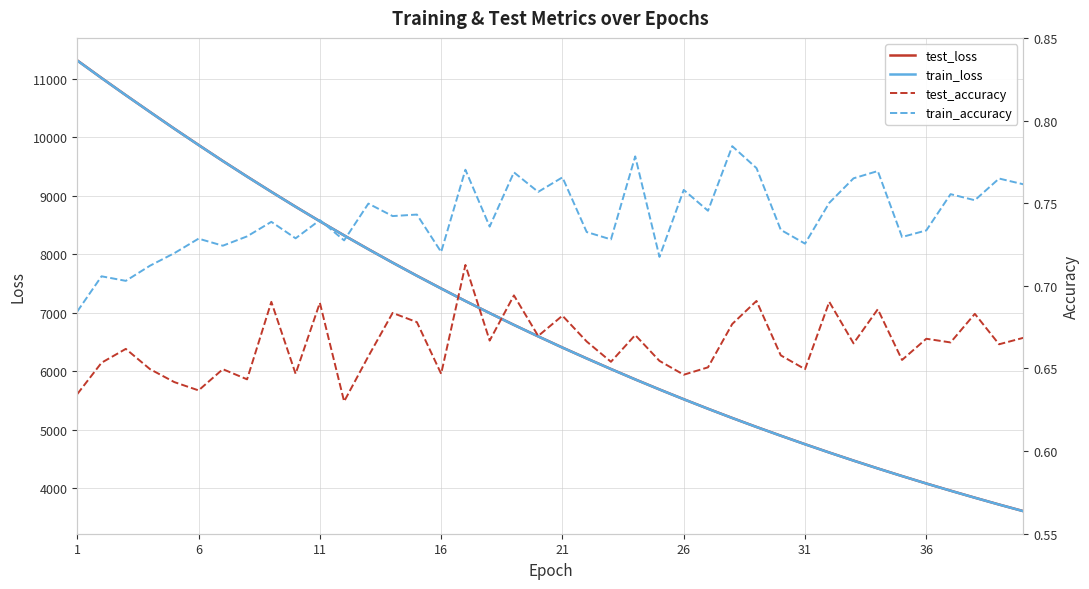

True or false: test_accuracy has more than 2 points higher than both neighbors.

True